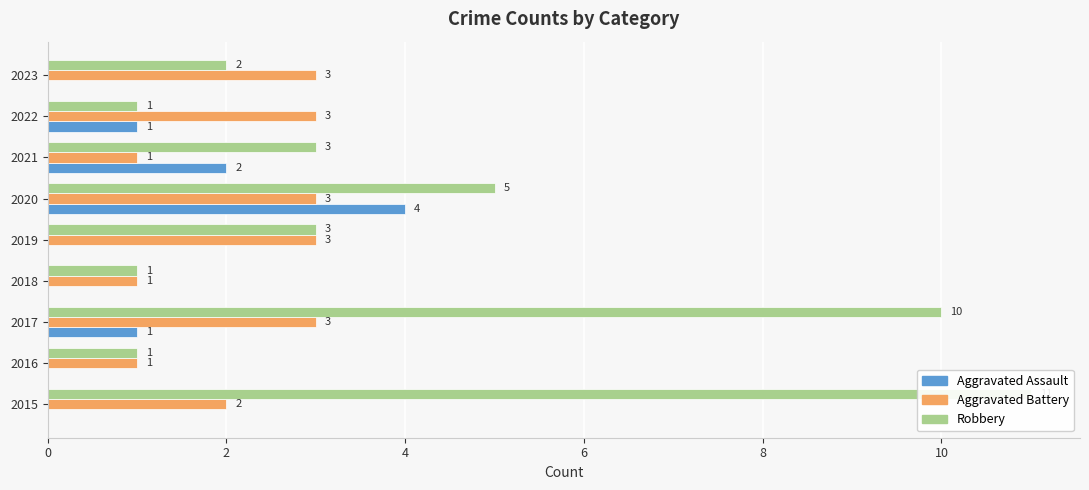

The value of Aggravated Assault at 2021 is 1. True or false?

False